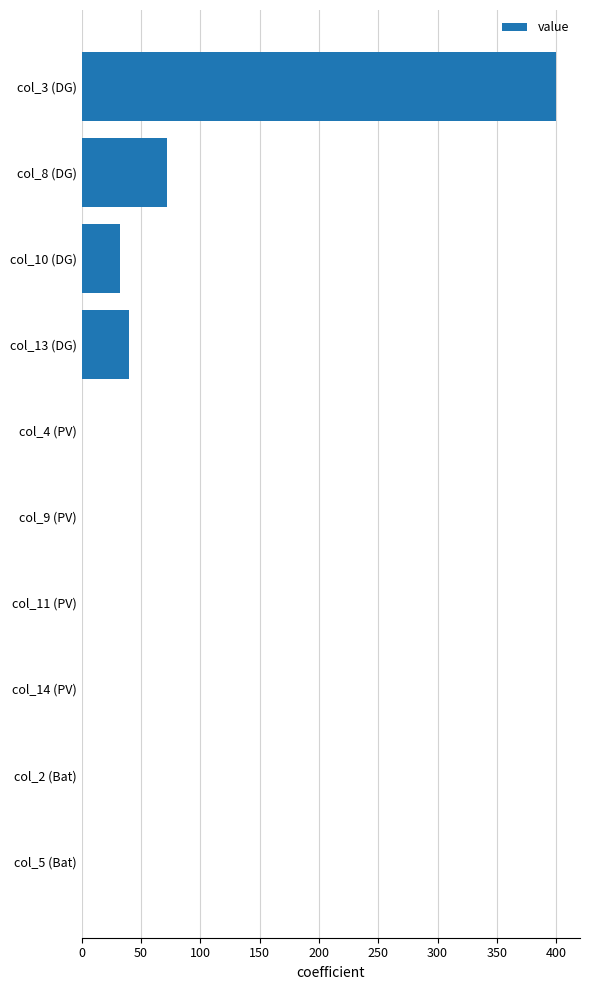

True or false: the data shows 44.6 at col_10 (DG).

False